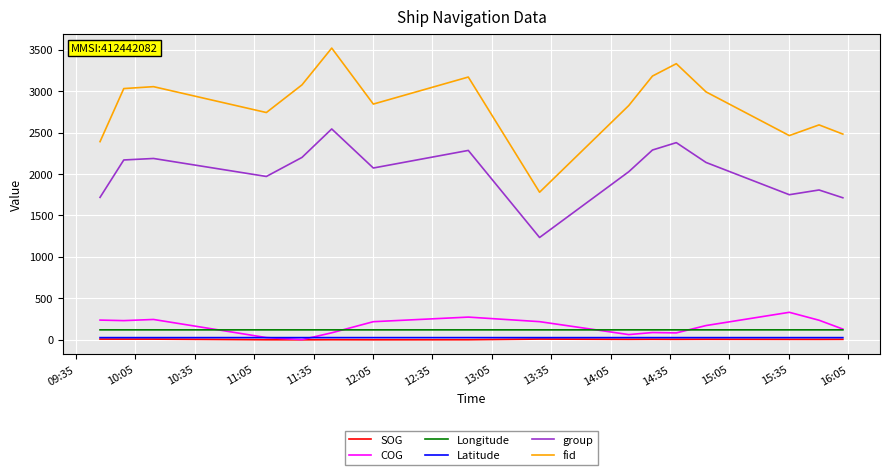

Which series has the largest total across all categories?

fid